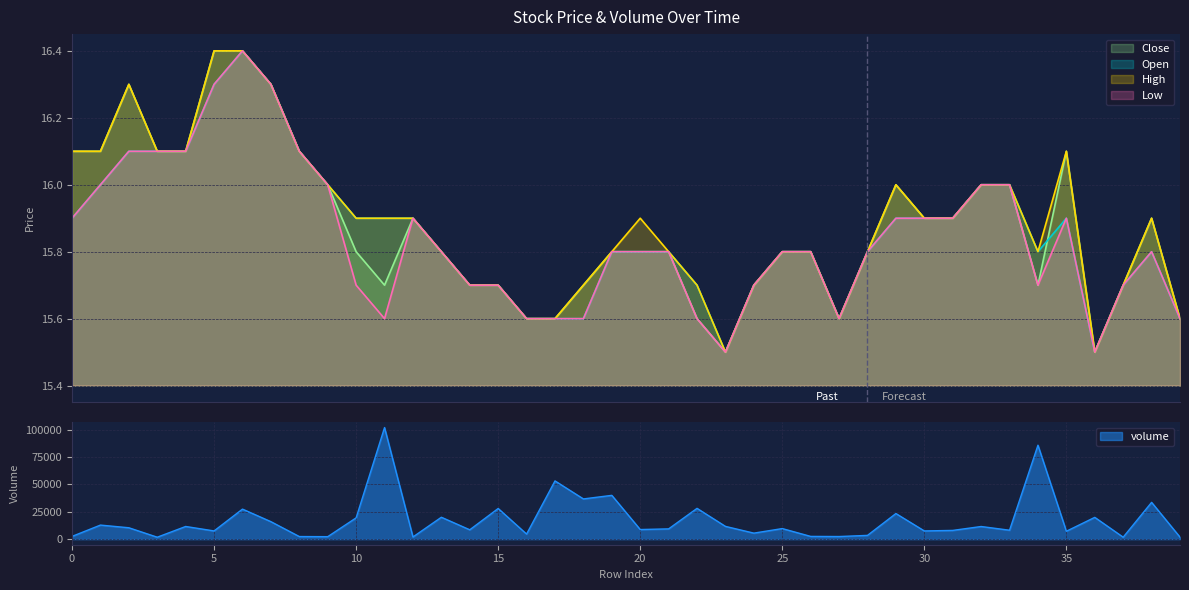

True or false: close and low intersect in this chart.

False